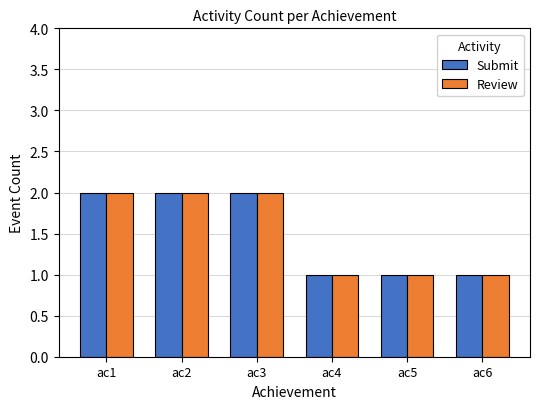

How many Submit values are between 1 and 2?

6